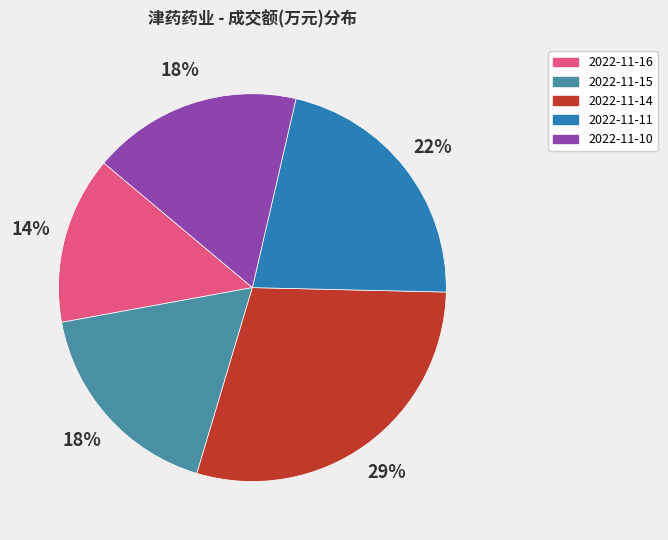

Which category has the smallest portion of the pie?

2022-11-16